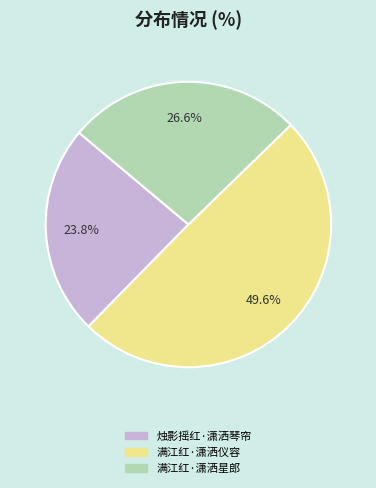

Is the sum of 满江红·潇洒仪容 and 烛影摇红·潇洒琴帘 greater than half?

Yes